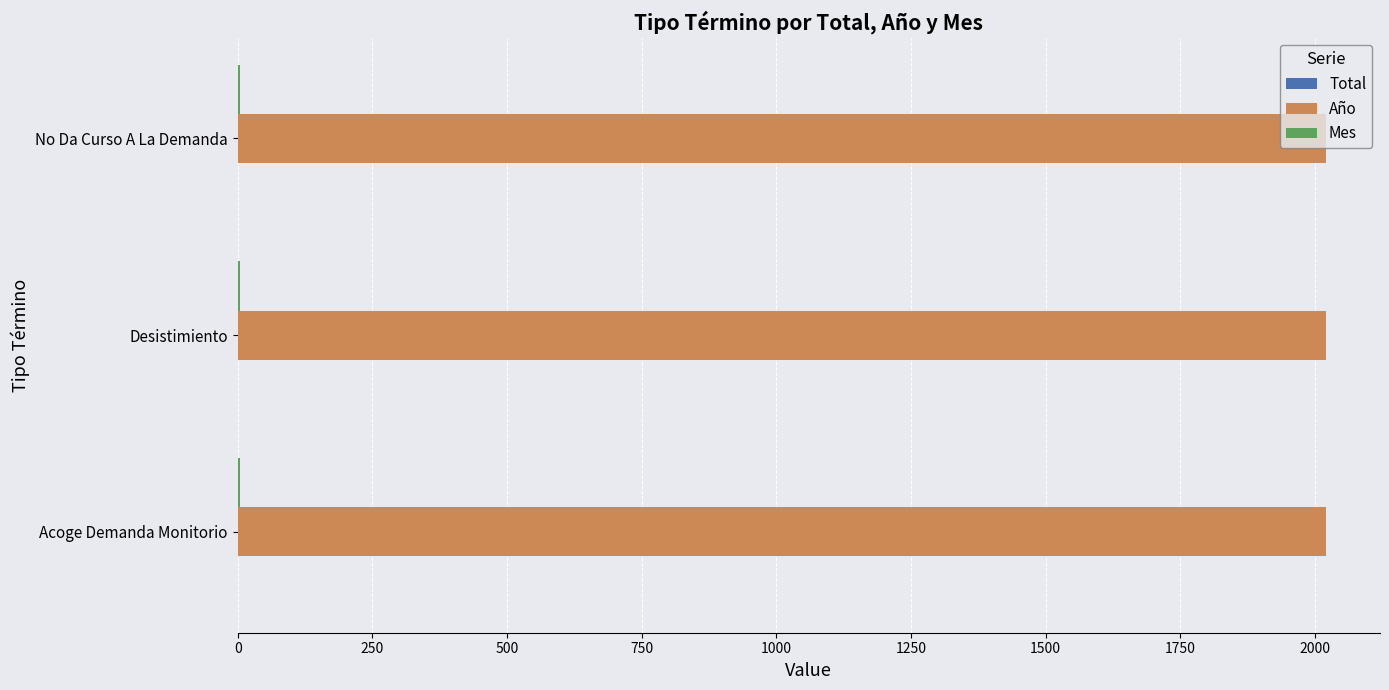

What is the total value across all series at Desistimiento?

2026